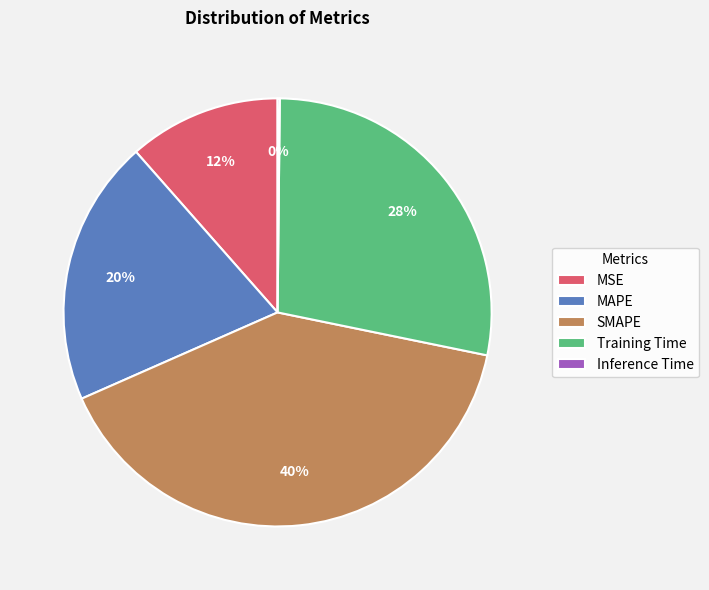

Is it true that MAPE is 8% of the pie?

False